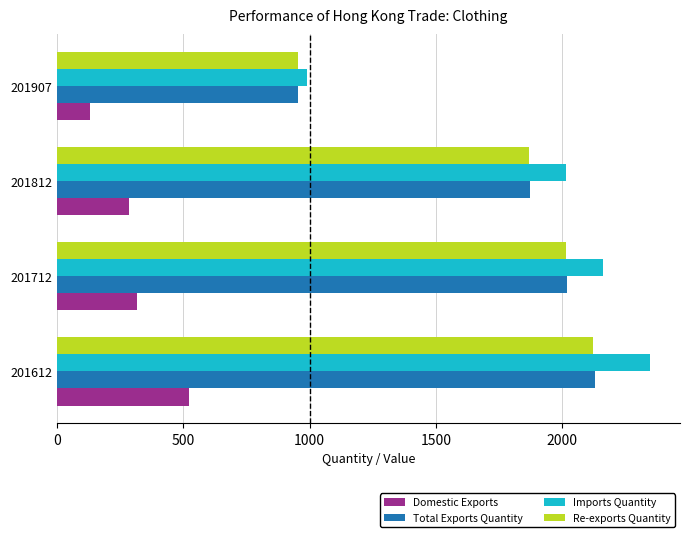

What are all the series names shown in the legend?

Domestic Exports, Total Exports Quantity, Imports Quantity, Re-exports Quantity